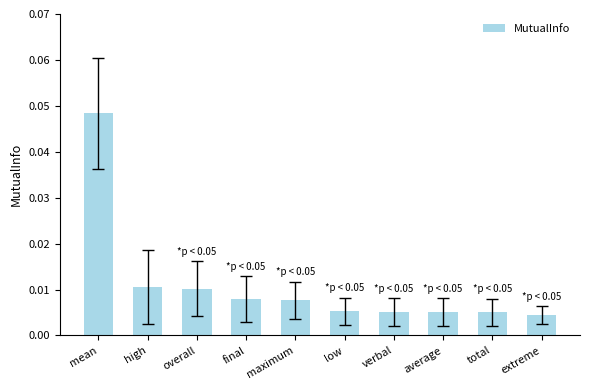

What position from the left is final?

4